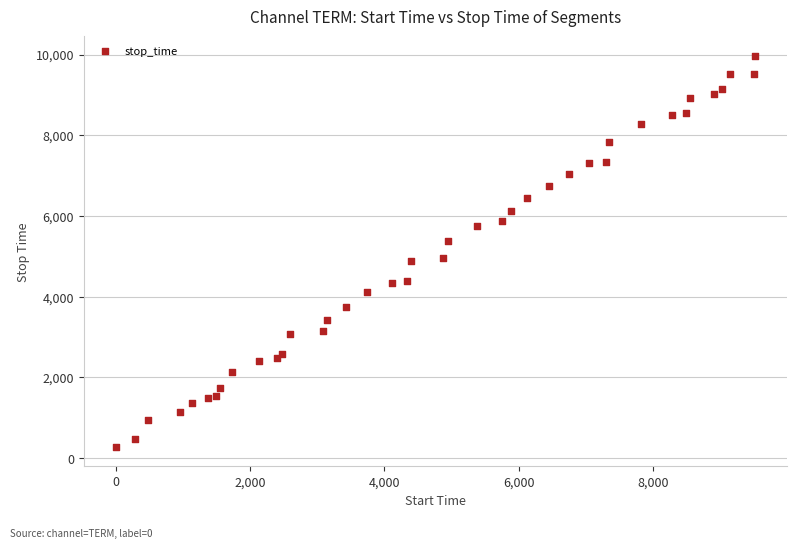

What is the range of Y values (max minus min)?

9683